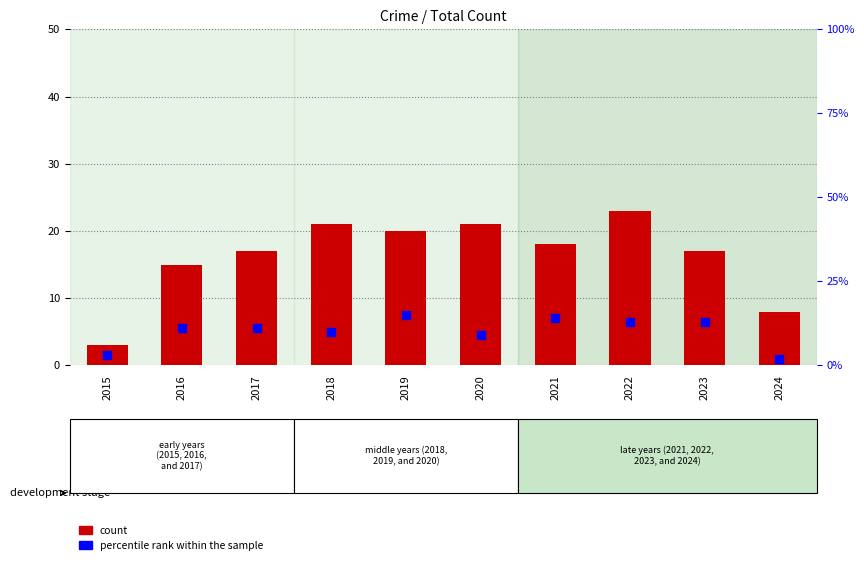

At which category is the sum across all series the highest?

2022